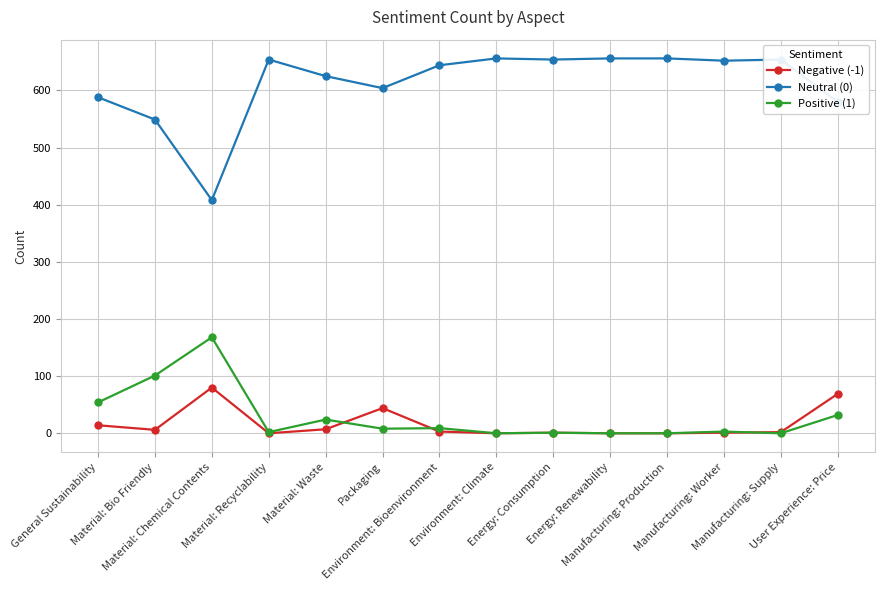

Is this an area chart (filled region under the line)?

No